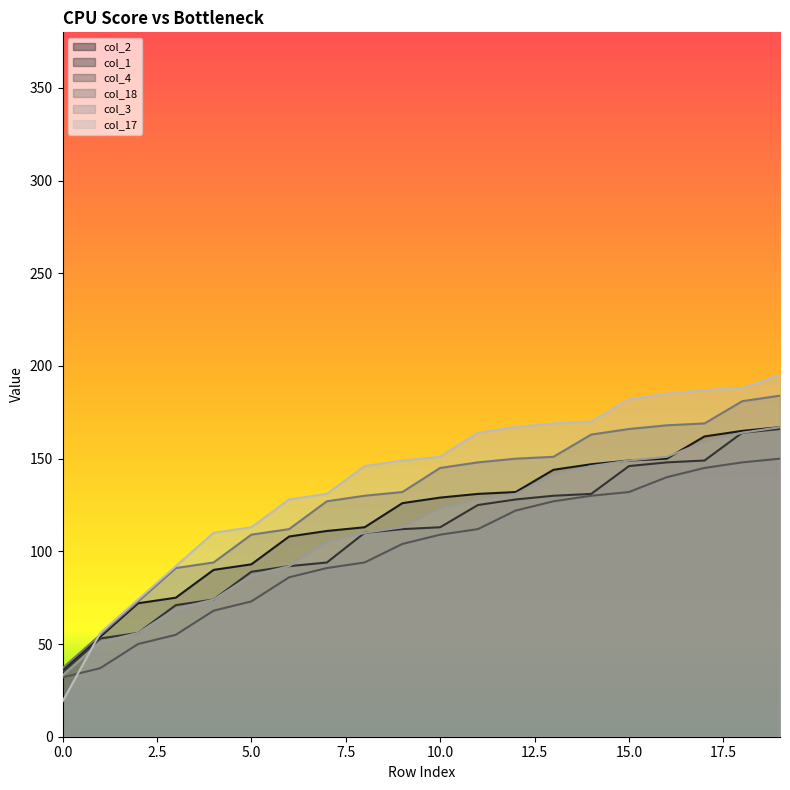

Which series has the largest total across all categories?

col_17